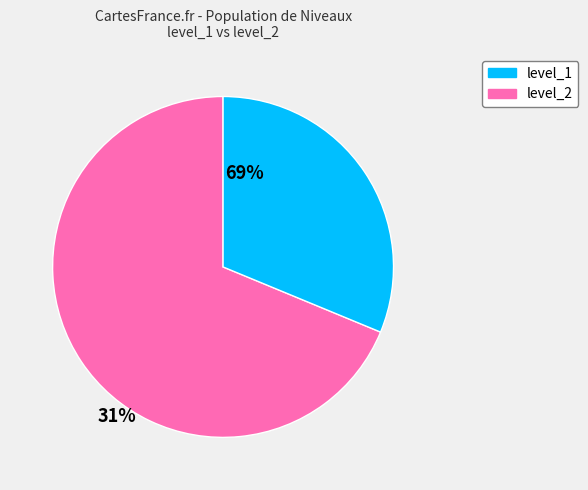

How many slices are in this pie chart?

2